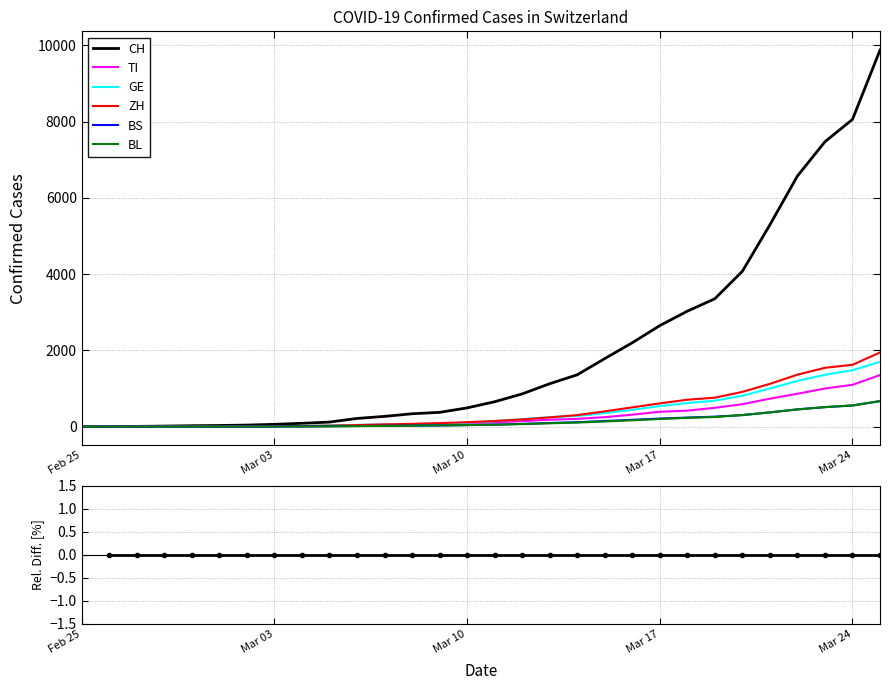

What are all the series names shown in the legend?

CH, TI, GE, ZH, BS, BL